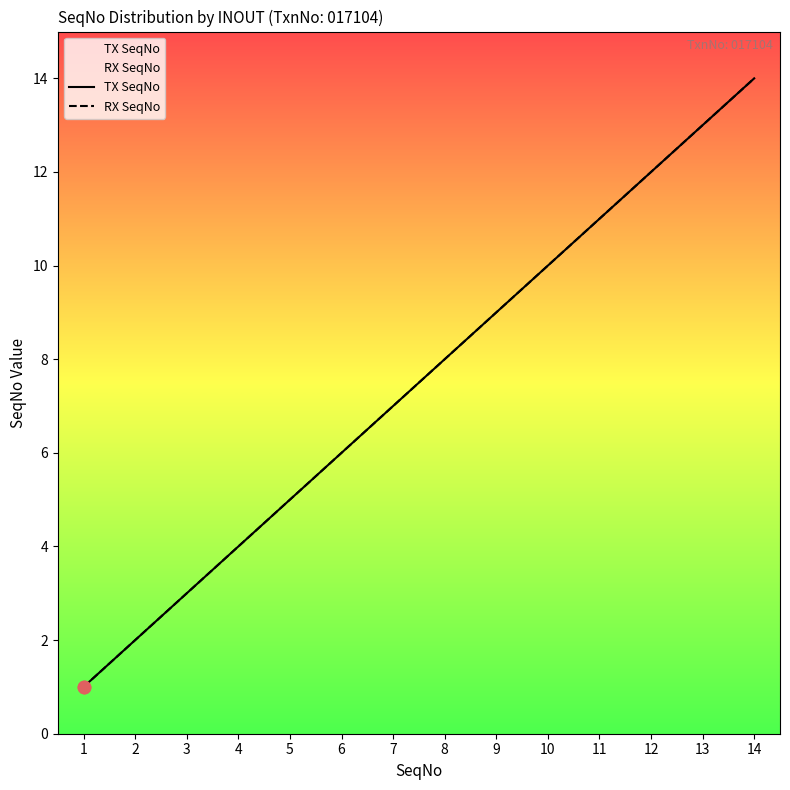

What are all the series names shown in the legend?

TX SeqNo, RX SeqNo